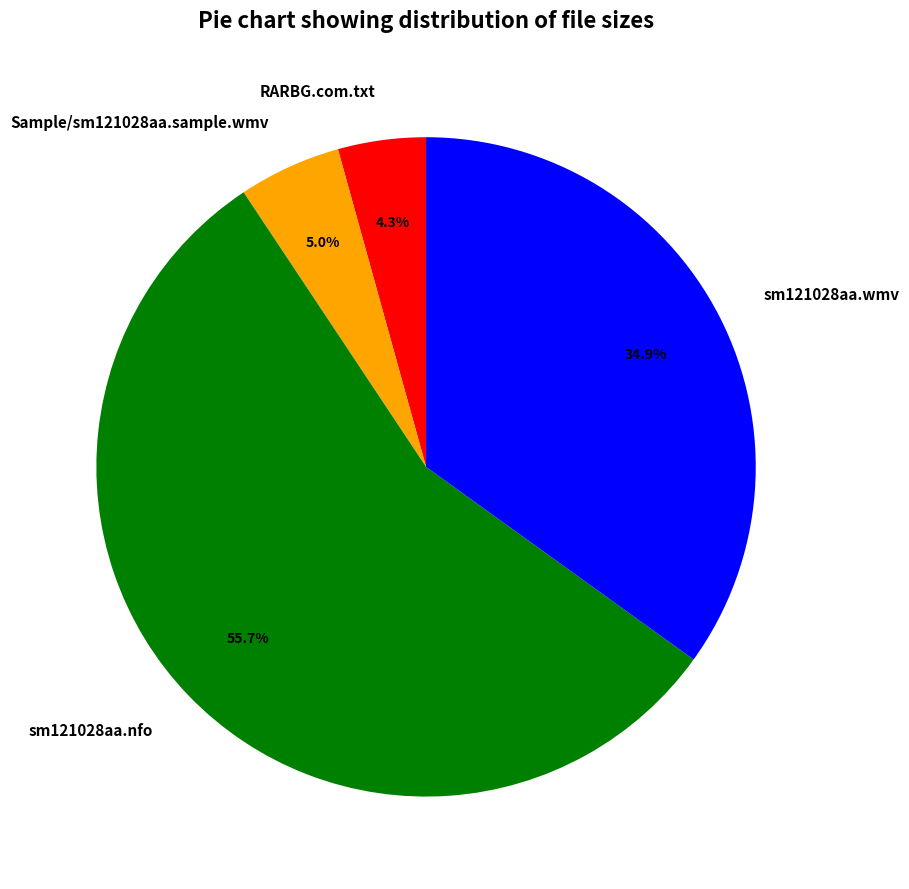

What is the ratio of the value at sm121028aa.wmv to the value at RARBG.com.txt?

8.1